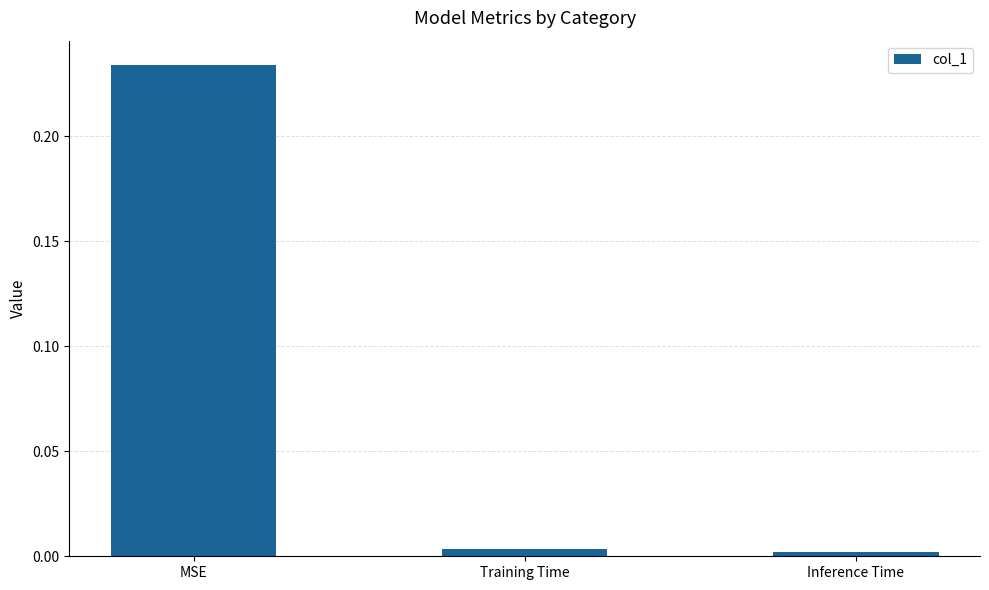

What position from the right is MSE?

3